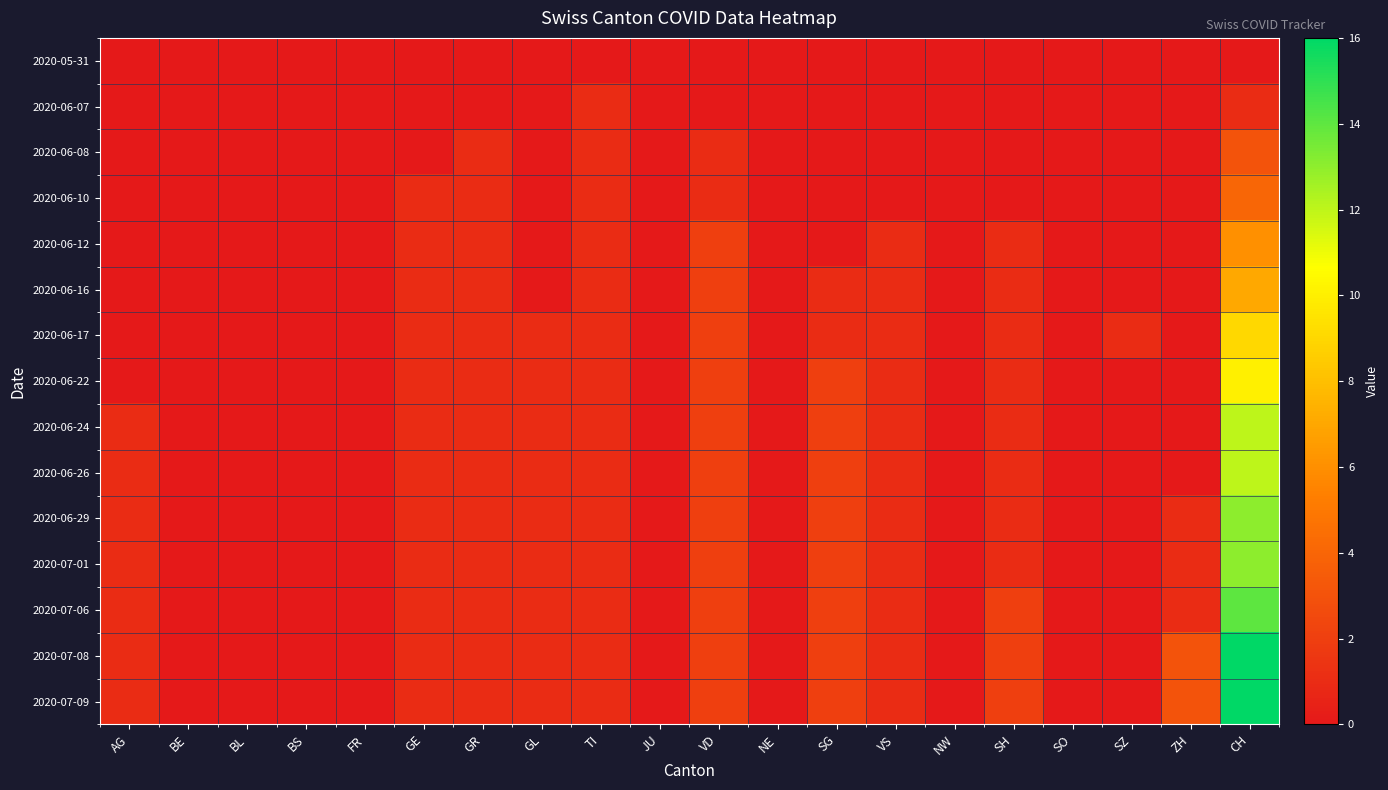

Reading left to right, extract all data points from this chart.

2020-05-31: AG=0	BE=0	BL=0	BS=0	FR=0	GE=0	GR=0	GL=0	TI=0	JU=0	VD=0	NE=0	SG=0	VS=0	NW=0	SH=0	SO=0	SZ=0	ZH=0	CH=0
2020-06-07: AG=0	BE=0	BL=0	BS=0	FR=0	GE=0	GR=0	GL=0	TI=1	JU=0	VD=0	NE=0	SG=0	VS=0	NW=0	SH=0	SO=0	SZ=0	ZH=0	CH=1
2020-06-08: AG=0	BE=0	BL=0	BS=0	FR=0	GE=0	GR=1	GL=0	TI=1	JU=0	VD=1	NE=0	SG=0	VS=0	NW=0	SH=0	SO=0	SZ=0	ZH=0	CH=3
2020-06-10: AG=0	BE=0	BL=0	BS=0	FR=0	GE=1	GR=1	GL=0	TI=1	JU=0	VD=1	NE=0	SG=0	VS=0	NW=0	SH=0	SO=0	SZ=0	ZH=0	CH=4
2020-06-12: AG=0	BE=0	BL=0	BS=0	FR=0	GE=1	GR=1	GL=0	TI=1	JU=0	VD=2	NE=0	SG=0	VS=1	NW=0	SH=1	SO=0	SZ=0	ZH=0	CH=6
2020-06-16: AG=0	BE=0	BL=0	BS=0	FR=0	GE=1	GR=1	GL=0	TI=1	JU=0	VD=2	NE=0	SG=1	VS=1	NW=0	SH=1	SO=0	SZ=0	ZH=0	CH=7
2020-06-17: AG=0	BE=0	BL=0	BS=0	FR=0	GE=1	GR=1	GL=1	TI=1	JU=0	VD=2	NE=0	SG=1	VS=1	NW=0	SH=1	SO=0	SZ=1	ZH=0	CH=9
2020-06-22: AG=0	BE=0	BL=0	BS=0	FR=0	GE=1	GR=1	GL=1	TI=1	JU=0	VD=2	NE=0	SG=2	VS=1	NW=0	SH=1	SO=0	SZ=0	ZH=0	CH=10
2020-06-24: AG=1	BE=0	BL=0	BS=0	FR=0	GE=1	GR=1	GL=1	TI=1	JU=0	VD=2	NE=0	SG=2	VS=1	NW=0	SH=1	SO=0	SZ=0	ZH=0	CH=12
2020-06-26: AG=1	BE=0	BL=0	BS=0	FR=0	GE=1	GR=1	GL=1	TI=1	JU=0	VD=2	NE=0	SG=2	VS=1	NW=0	SH=1	SO=0	SZ=0	ZH=0	CH=12
2020-06-29: AG=1	BE=0	BL=0	BS=0	FR=0	GE=1	GR=1	GL=1	TI=1	JU=0	VD=2	NE=0	SG=2	VS=1	NW=0	SH=1	SO=0	SZ=0	ZH=1	CH=13
2020-07-01: AG=1	BE=0	BL=0	BS=0	FR=0	GE=1	GR=1	GL=1	TI=1	JU=0	VD=2	NE=0	SG=2	VS=1	NW=0	SH=1	SO=0	SZ=0	ZH=1	CH=13
2020-07-06: AG=1	BE=0	BL=0	BS=0	FR=0	GE=1	GR=1	GL=1	TI=1	JU=0	VD=2	NE=0	SG=2	VS=1	NW=0	SH=2	SO=0	SZ=0	ZH=1	CH=14
2020-07-08: AG=1	BE=0	BL=0	BS=0	FR=0	GE=1	GR=1	GL=1	TI=1	JU=0	VD=2	NE=0	SG=2	VS=1	NW=0	SH=2	SO=0	SZ=0	ZH=3	CH=16
2020-07-09: AG=1	BE=0	BL=0	BS=0	FR=0	GE=1	GR=1	GL=1	TI=1	JU=0	VD=2	NE=0	SG=2	VS=1	NW=0	SH=2	SO=0	SZ=0	ZH=3	CH=16